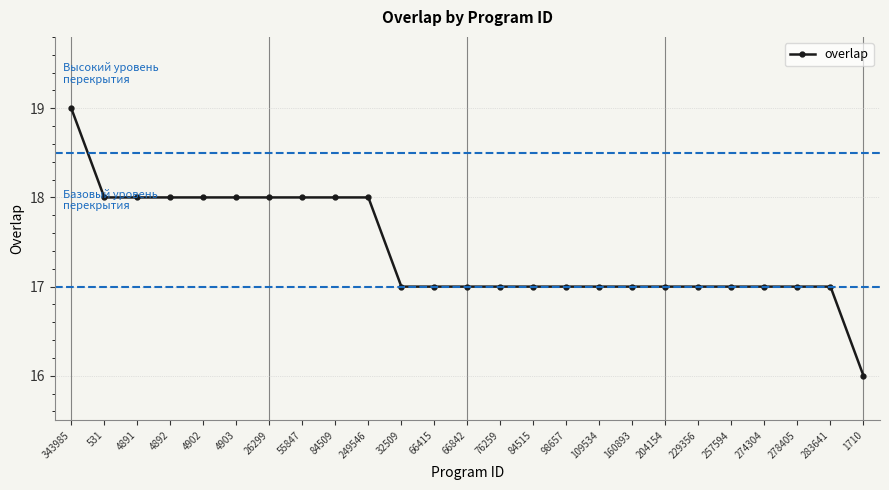

What is the label of the 16th point from the right?

249546